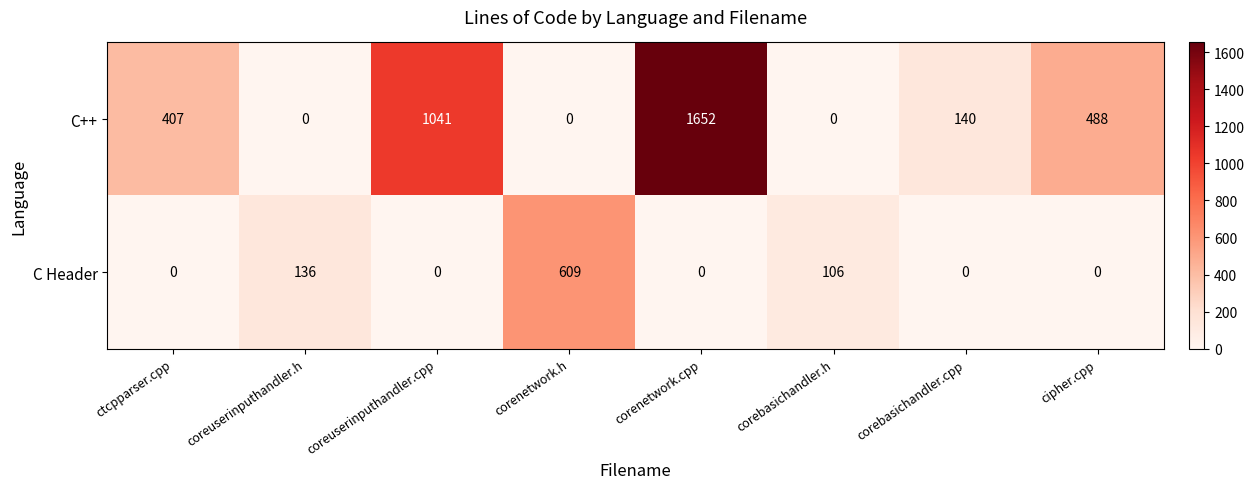

True or false: C Header has a value of 136 at coreuserinputhandler.h.

True